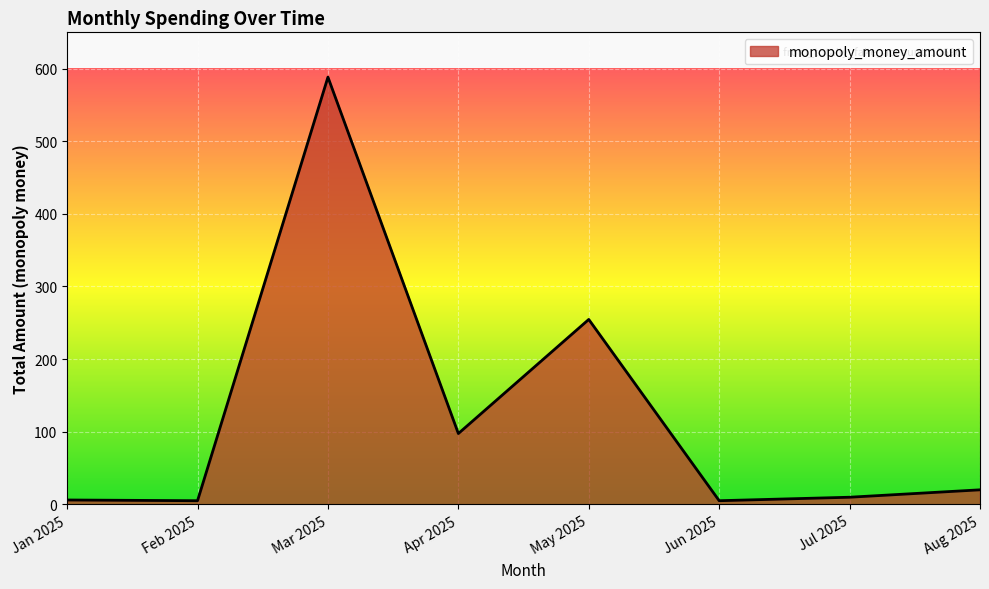

The chart shows a value of 97.5 at Apr 2025. True or false?

True